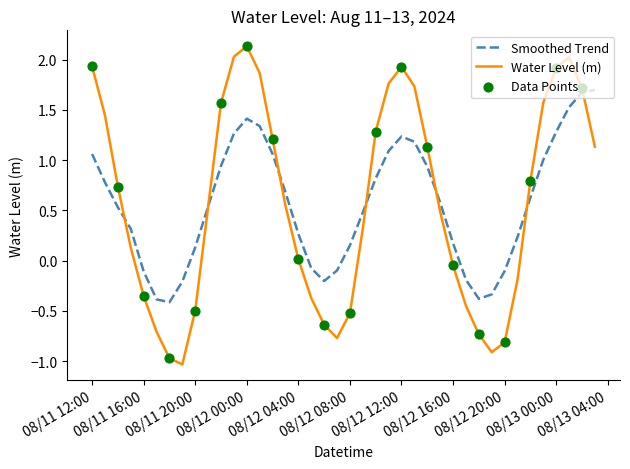

What is the lowest value of the Water Level (m) series?

-1.0